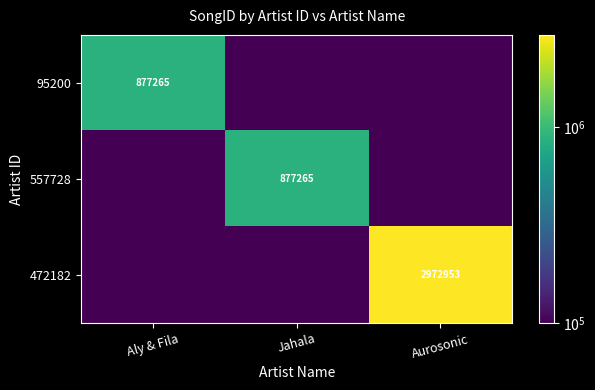

The value of 95200 at Aly & Fila is 877265. True or false?

True